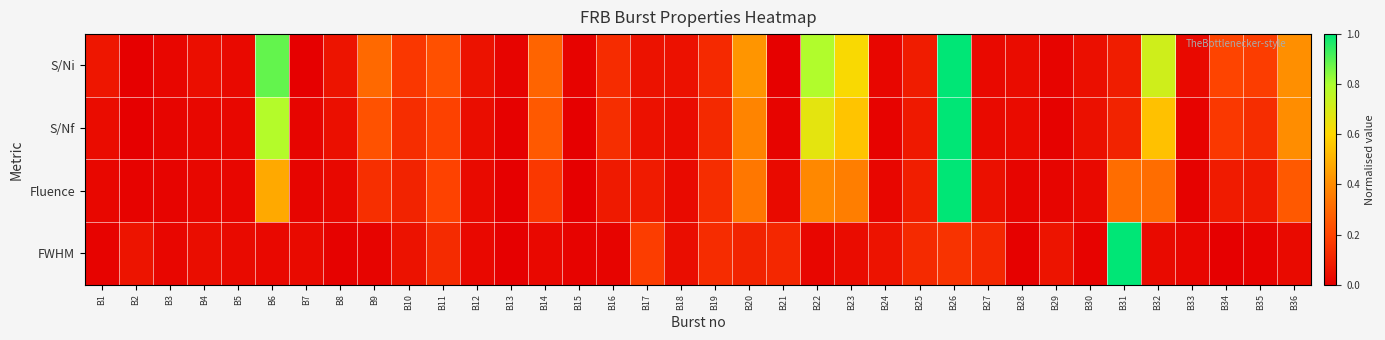

At how many categories does at least one series exceed 0?

36